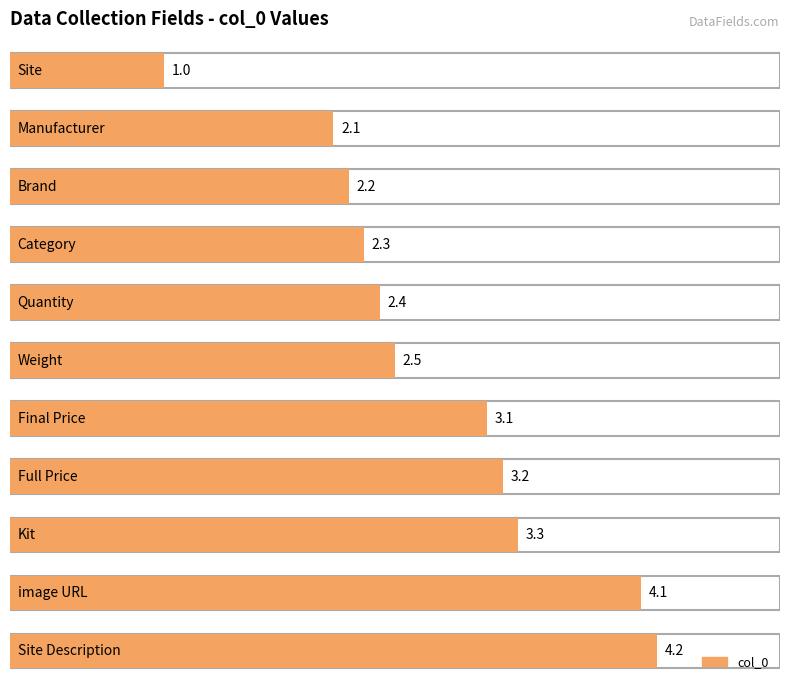

Rank the categories by value from highest to lowest.

Site Description, image URL, Kit, Full Price, Final Price, Weight, Quantity, Category, Brand, Manufacturer, Site